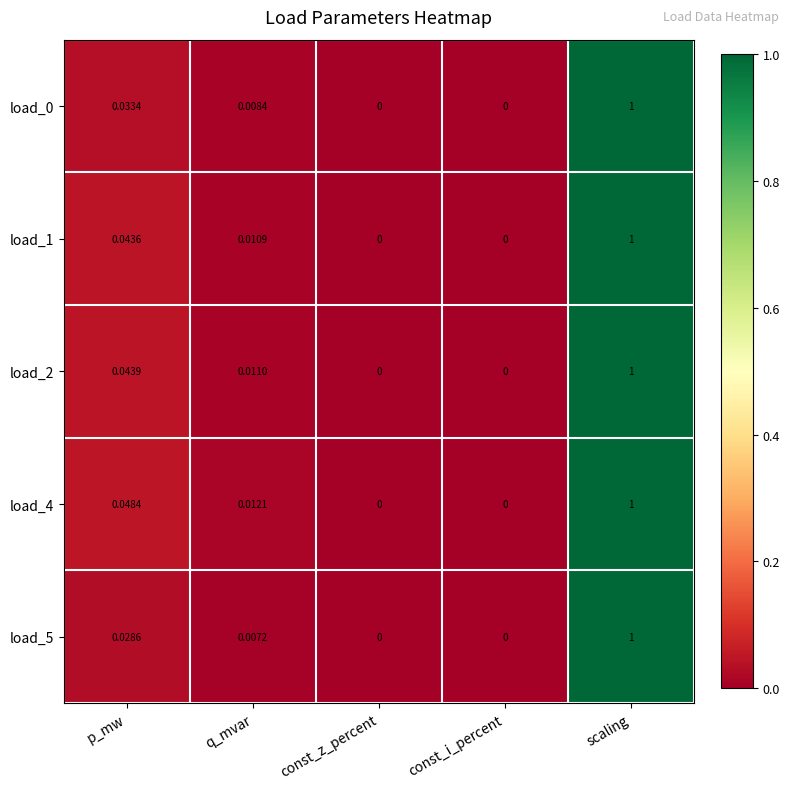

At which label does load_1 reach its peak?

scaling